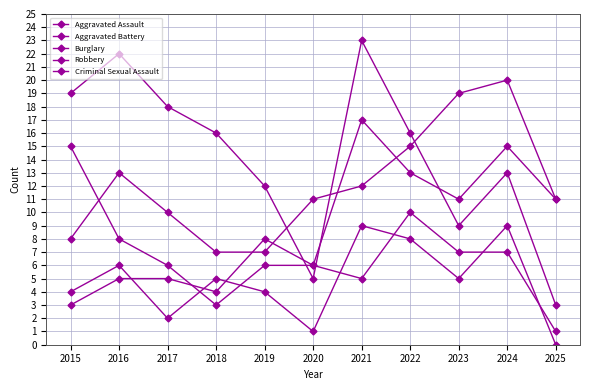

At which label does Aggravated Assault reach its minimum?

2018